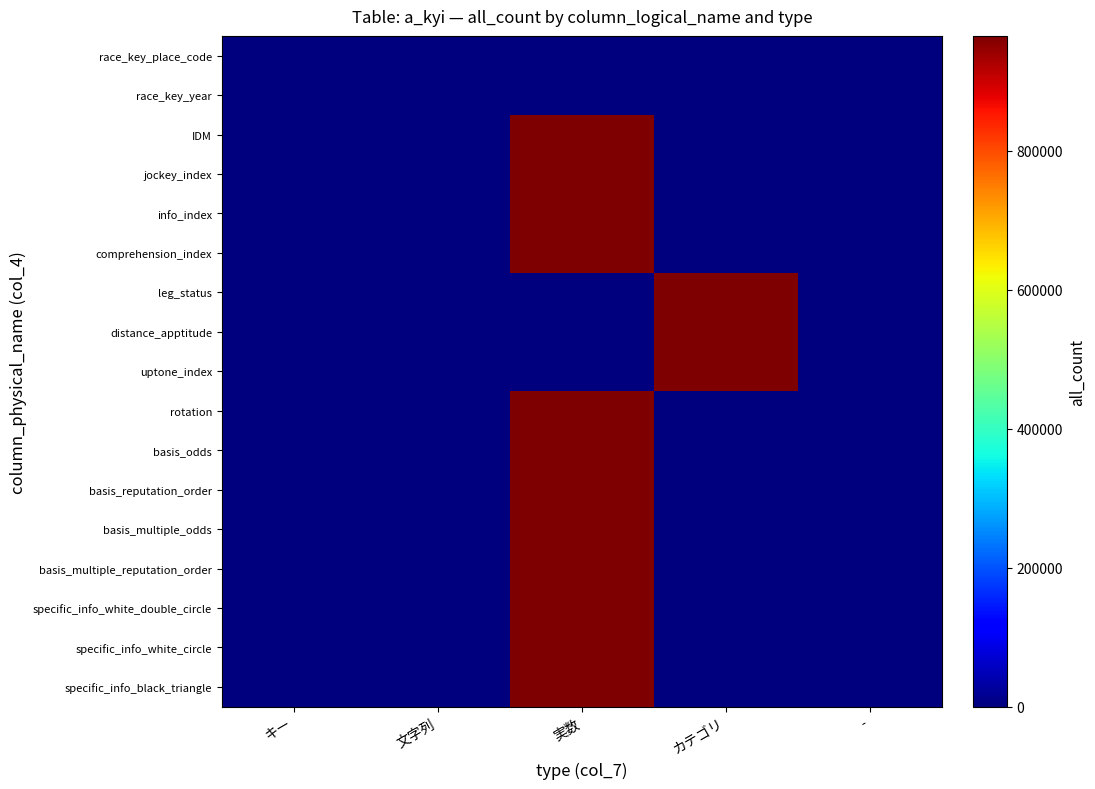

Reading right to left, transcribe all the data shown in this chart.

race_key_place_code: -=0	カテゴリ=0	実数=0	文字列=0	キー=0
race_key_year: -=0	カテゴリ=0	実数=0	文字列=0	キー=0
IDM: -=0	カテゴリ=0	実数=965276	文字列=0	キー=0
jockey_index: -=0	カテゴリ=0	実数=965276	文字列=0	キー=0
info_index: -=0	カテゴリ=0	実数=965276	文字列=0	キー=0
comprehension_index: -=0	カテゴリ=0	実数=965276	文字列=0	キー=0
leg_status: -=0	カテゴリ=965276	実数=0	文字列=0	キー=0
distance_apptitude: -=0	カテゴリ=965276	実数=0	文字列=0	キー=0
uptone_index: -=0	カテゴリ=965276	実数=0	文字列=0	キー=0
rotation: -=0	カテゴリ=0	実数=965276	文字列=0	キー=0
basis_odds: -=0	カテゴリ=0	実数=965276	文字列=0	キー=0
basis_reputation_order: -=0	カテゴリ=0	実数=965276	文字列=0	キー=0
basis_multiple_odds: -=0	カテゴリ=0	実数=965276	文字列=0	キー=0
basis_multiple_reputation_order: -=0	カテゴリ=0	実数=965276	文字列=0	キー=0
specific_info_white_double_circle: -=0	カテゴリ=0	実数=965276	文字列=0	キー=0
specific_info_white_circle: -=0	カテゴリ=0	実数=965276	文字列=0	キー=0
specific_info_black_triangle: -=0	カテゴリ=0	実数=965276	文字列=0	キー=0